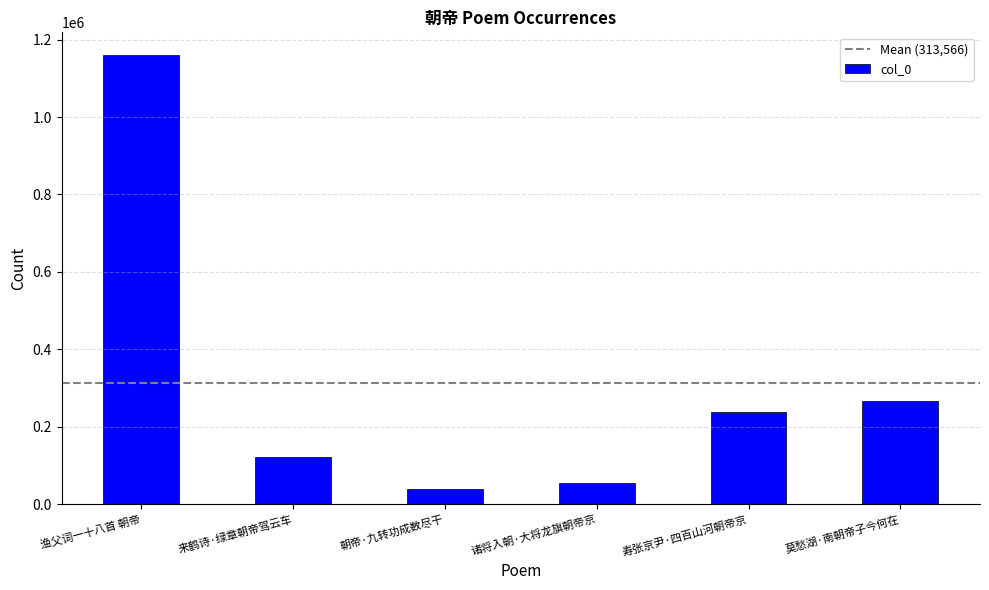

What position from the left is 朝帝·九转功成数尽干?

3